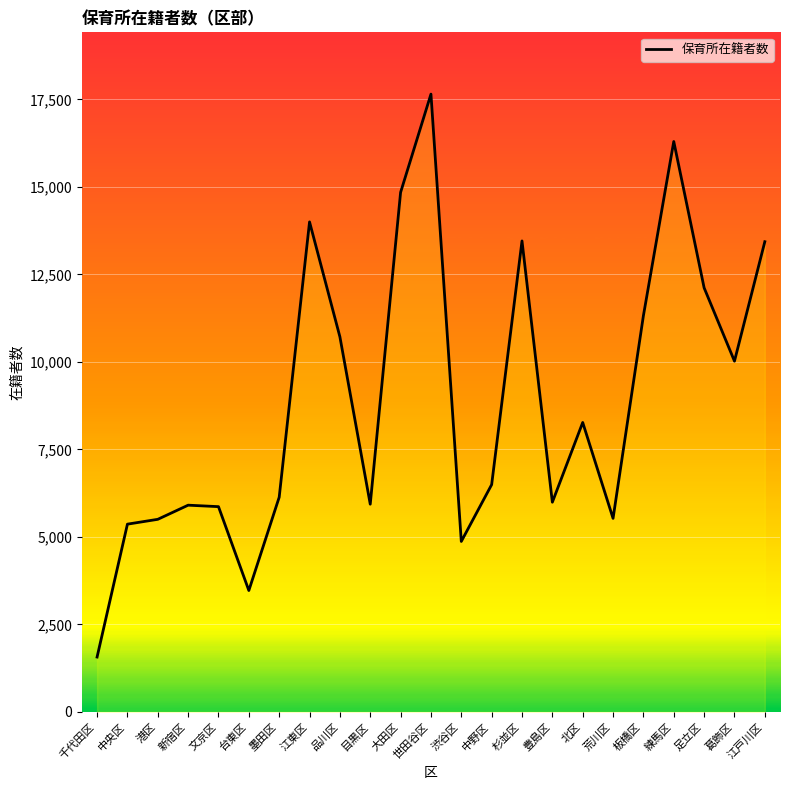

What is the label of the 14th point from the left?

中野区